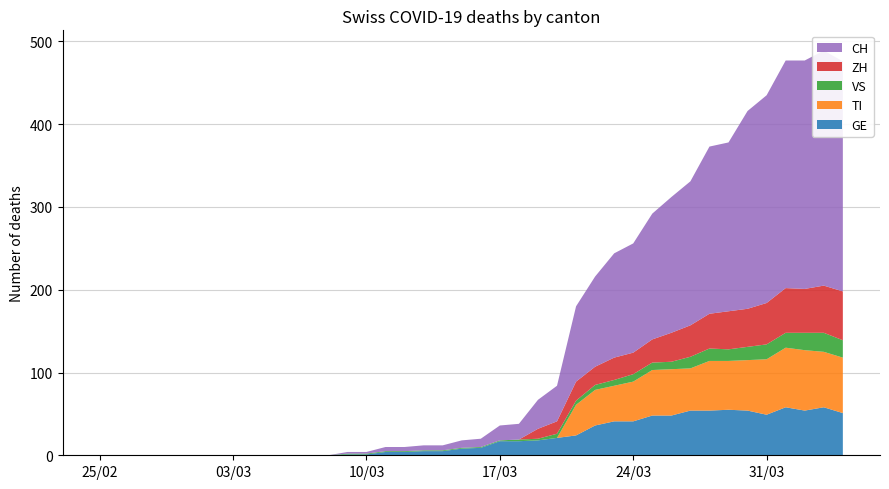

Reading left to right, transcribe all the data shown in this chart.

CH: 0=0	1=0	2=0	3=0	4=0	5=0	6=0	7=0	8=0	9=0	10=0	11=0	12=0	13=2	14=2	15=5	16=5	17=6	18=6	19=9	20=10	21=18	22=19	23=35	24=43	25=91	26=109	27=126	28=132	29=152	30=164	31=174	32=202	33=204	34=239	35=251	36=275	37=276	38=284	39=278
GE: 0=0	1=0	2=0	3=0	4=0	5=0	6=0	7=0	8=0	9=0	10=0	11=0	12=0	13=1	14=1	15=4	16=4	17=5	18=5	19=8	20=9	21=17	22=17	23=18	24=21	25=24	26=36	27=41	28=41	29=48	30=48	31=54	32=54	33=55	34=54	35=49	36=58	37=54	38=58	39=51
VS: 0=0	1=0	2=0	3=0	4=0	5=0	6=0	7=0	8=0	9=0	10=0	11=0	12=0	13=1	14=1	15=1	16=1	17=1	18=1	19=1	20=1	21=1	22=2	23=2	24=5	25=5	26=6	27=7	28=9	29=9	30=9	31=14	32=15	33=14	34=16	35=18	36=18	37=21	38=23	39=21
ZH: 0=0	1=0	2=0	3=0	4=0	5=0	6=0	7=0	8=0	9=0	10=0	11=0	12=0	13=0	14=0	15=0	16=0	17=0	18=0	19=0	20=0	21=0	22=0	23=12	24=15	25=23	26=22	27=27	28=26	29=28	30=35	31=38	32=42	33=46	34=46	35=50	36=54	37=53	38=57	39=59
TI: 0=0	1=0	2=0	3=0	4=0	5=0	6=0	7=0	8=0	9=0	10=0	11=0	12=0	13=0	14=0	15=0	16=0	17=0	18=0	19=0	20=0	21=0	22=0	23=0	24=0	25=37	26=43	27=43	28=48	29=55	30=56	31=51	32=60	33=59	34=61	35=67	36=72	37=73	38=67	39=67